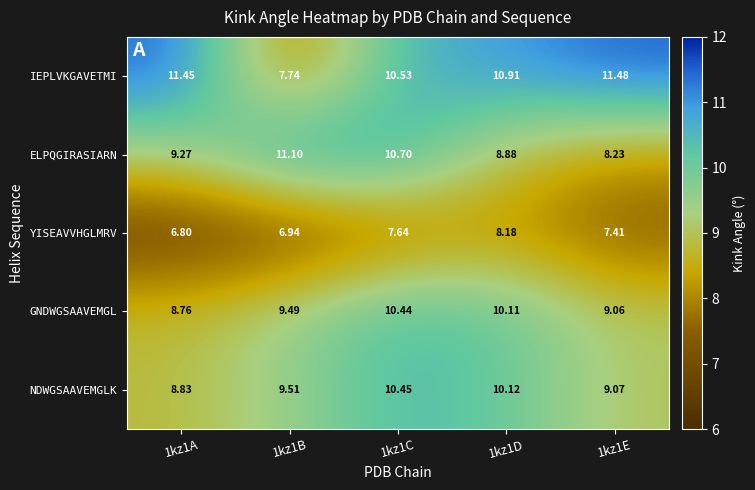

Rank the series by their maximum value, from lowest to highest.

YISEAVVHGLMRV, GNDWGSAAVEMGL, NDWGSAAVEMGLK, ELPQGIRASIARN, IEPLVKGAVETMI